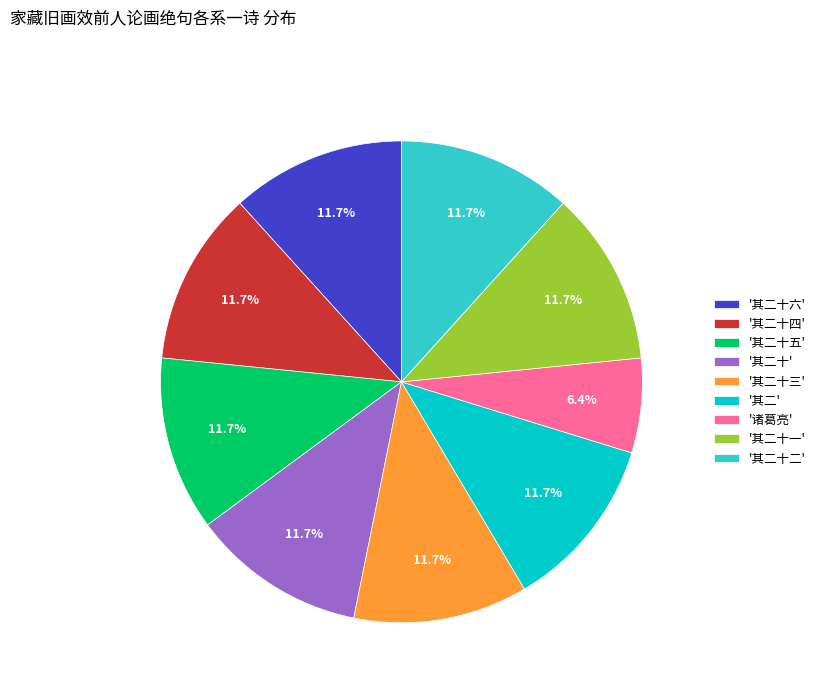

How many slices are in this pie chart?

9